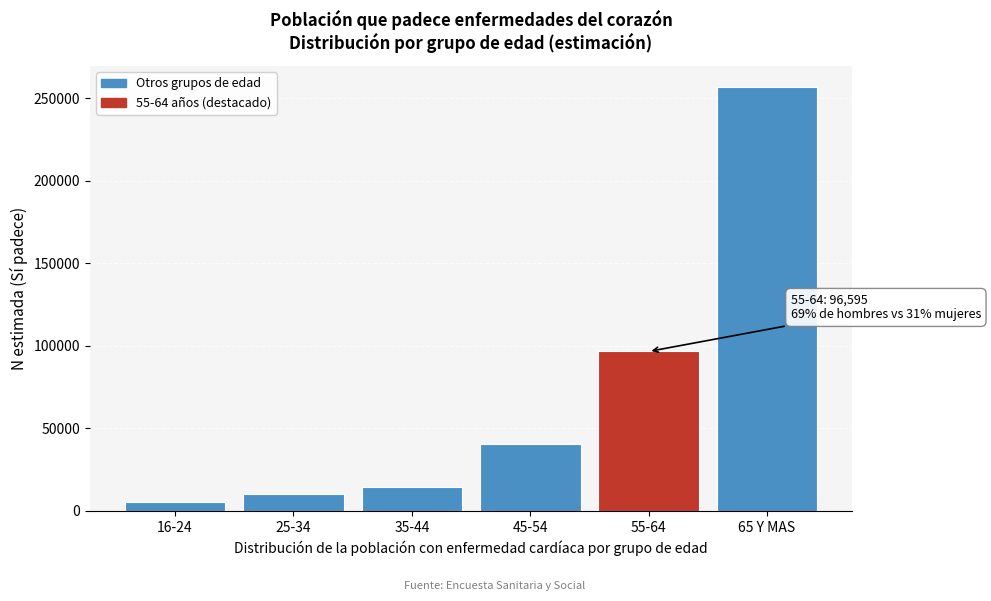

Reading left to right, extract all data points from this chart.

16-24=5295	25-34=10031	35-44=14240	45-54=40339	55-64=96595	65 Y MAS=256555